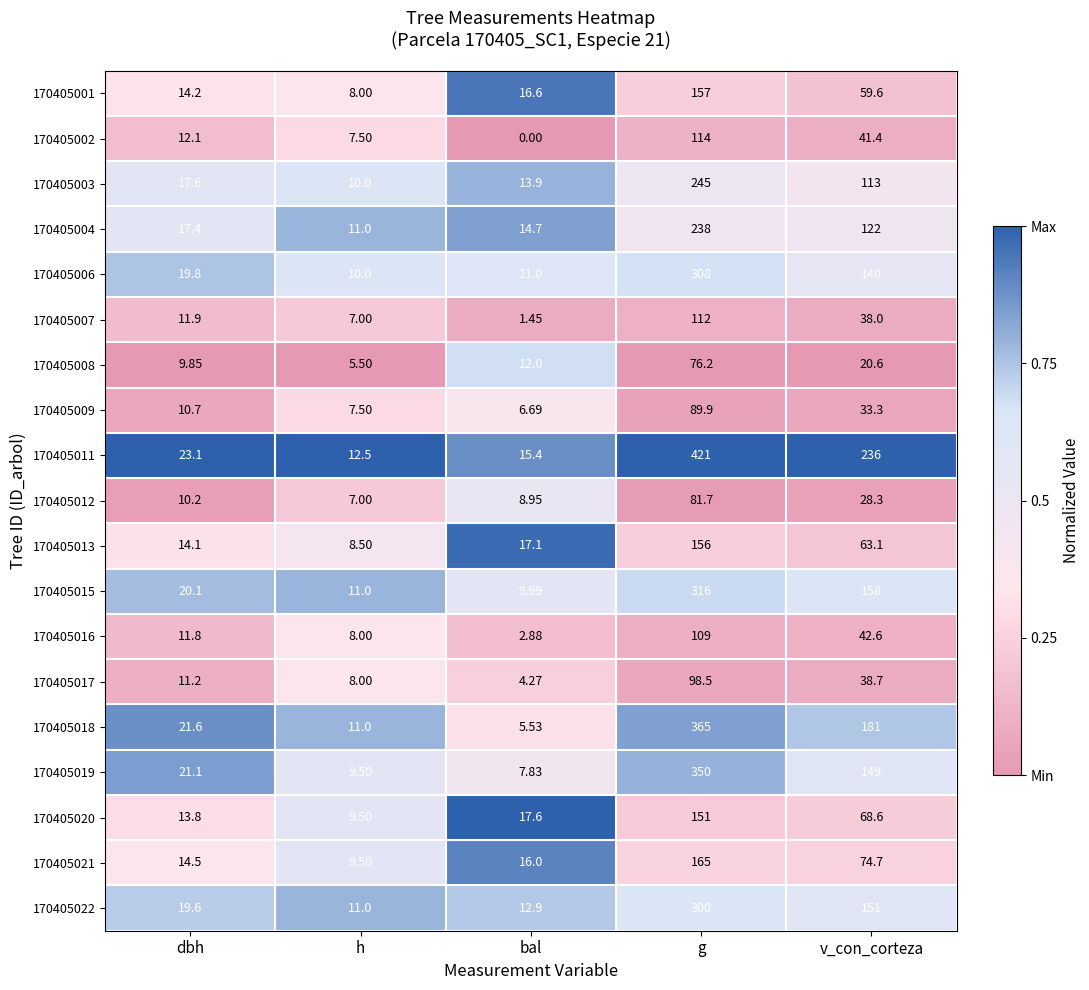

Which category has the highest value across all series?

g